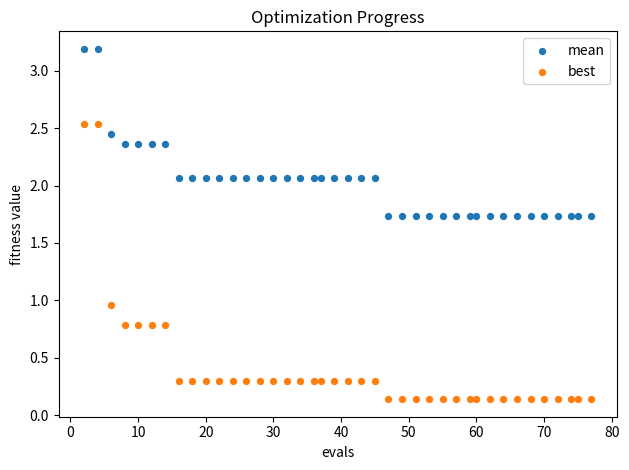

What are all the series names shown in the legend?

mean, best